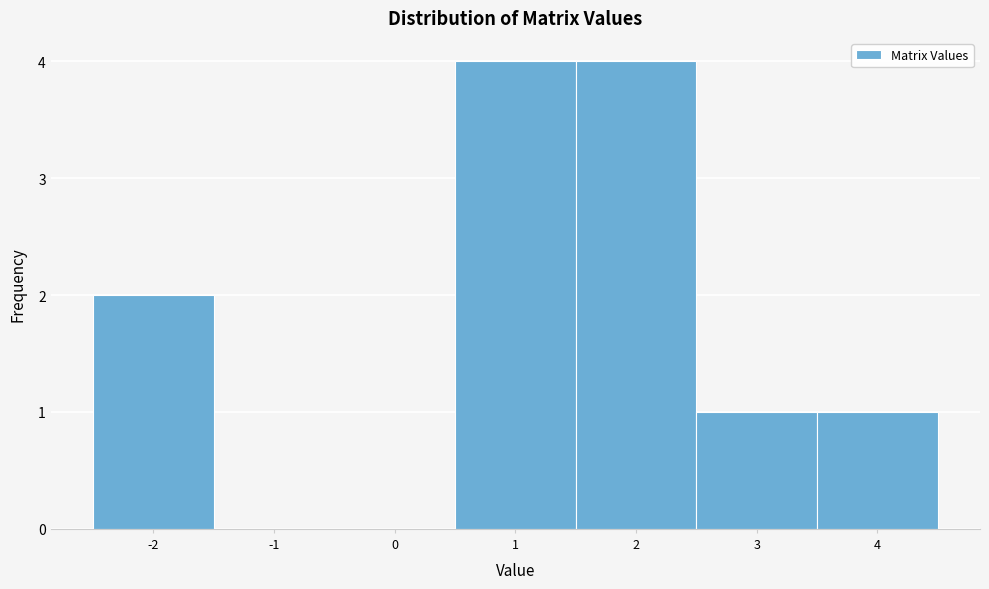

Reading left to right, list every bar in this chart as the range it spans on the x-axis followed by its height. The values are not printed on the chart, so give them approximately, as read against the axis.

-2.5 to -1.5: 2
-1.5 to -0.5: 0
-0.5 to 0.5: 0
0.5 to 1.5: 4
1.5 to 2.5: 4
2.5 to 3.5: 1
3.5 to 4.5: 1